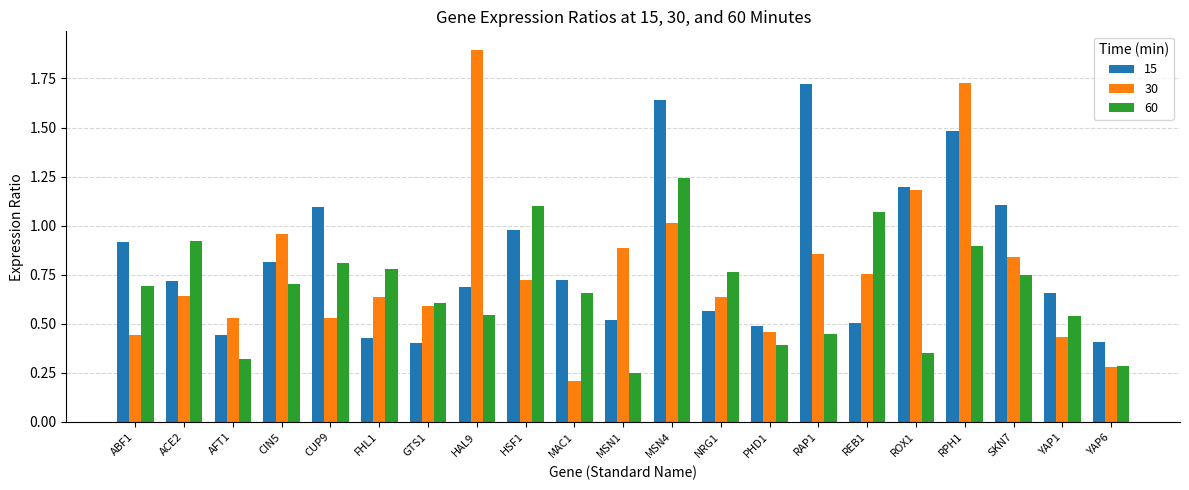

Which category has the lowest value across all series?

MAC1